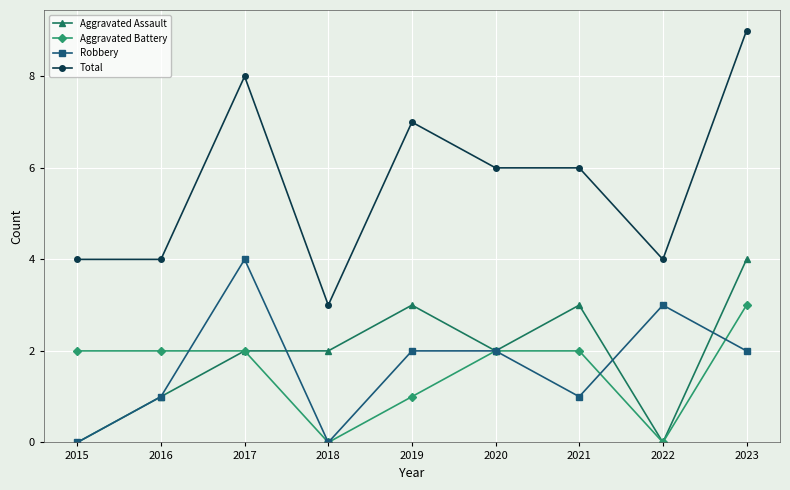

How many values in the Aggravated Battery series are below 2?

3